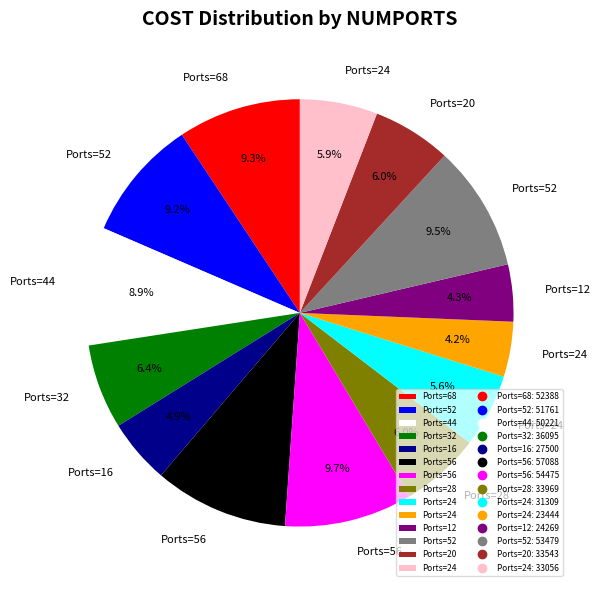

Is there any slice that represents more than half of the pie?

No